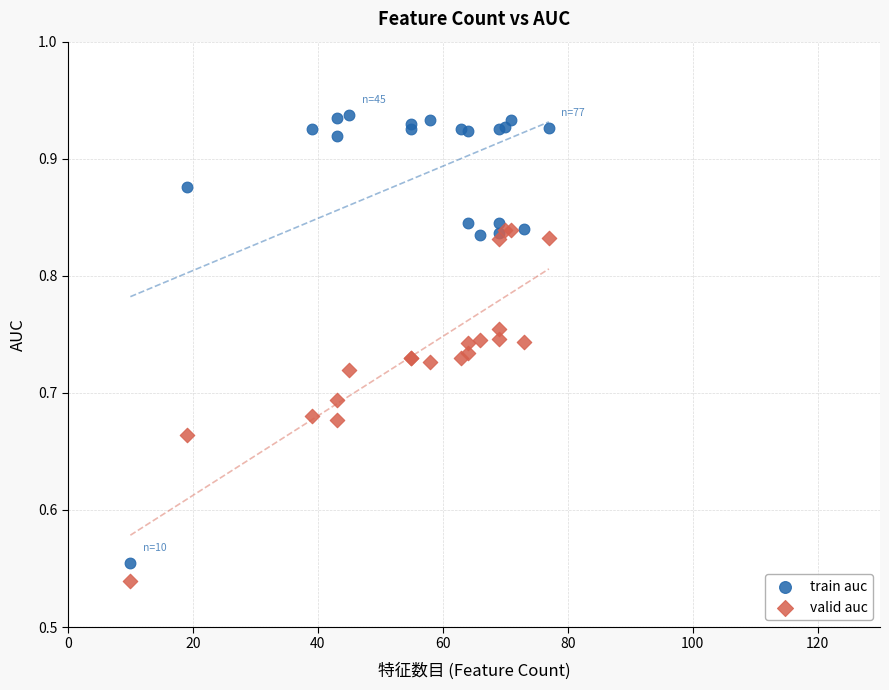

Which series contains the highest Y value?

train auc